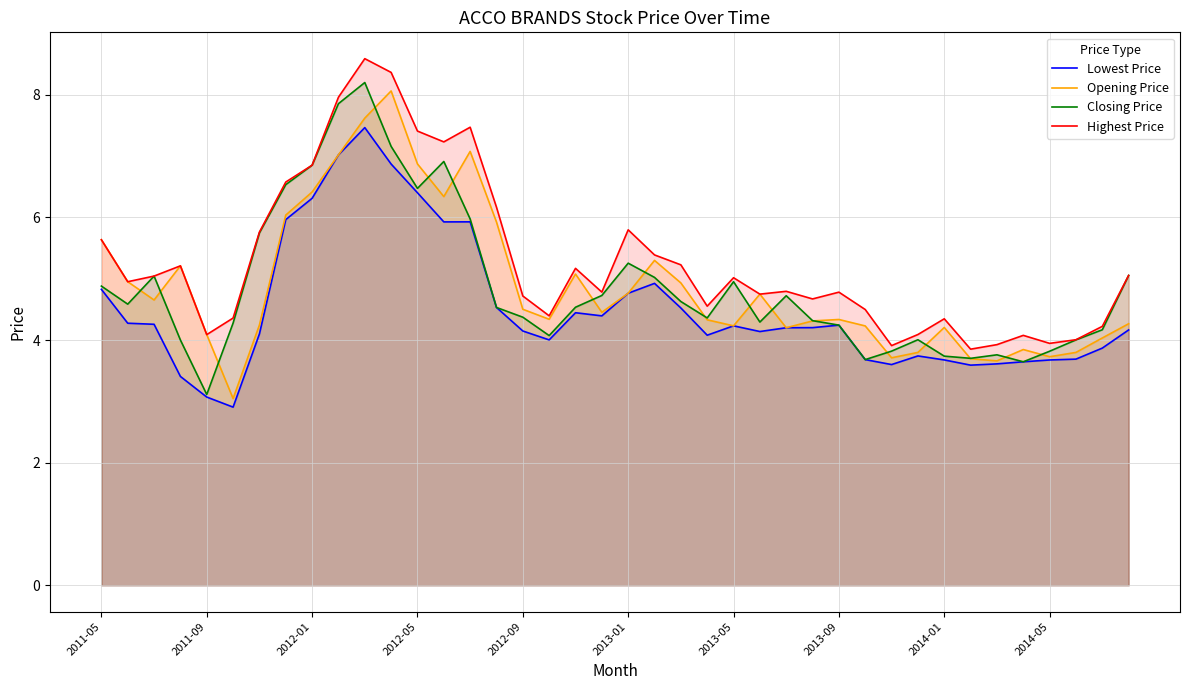

What is the minimum value shown in the chart?

2.9